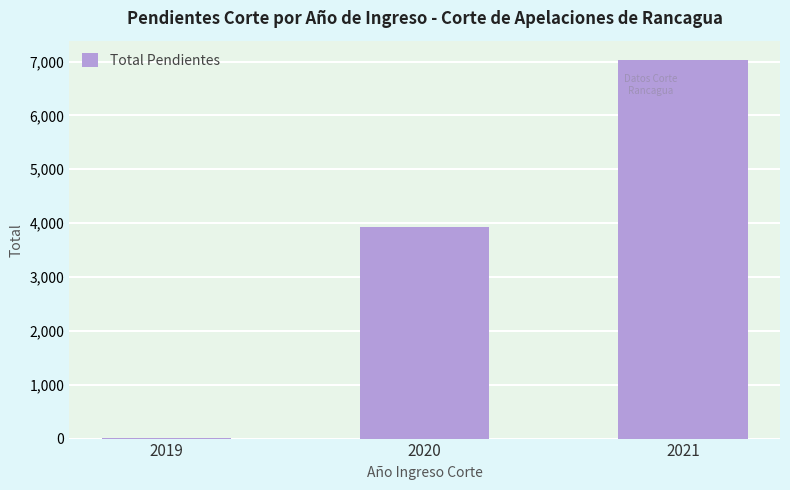

Is it true that the value at 2020 is 3932?

True